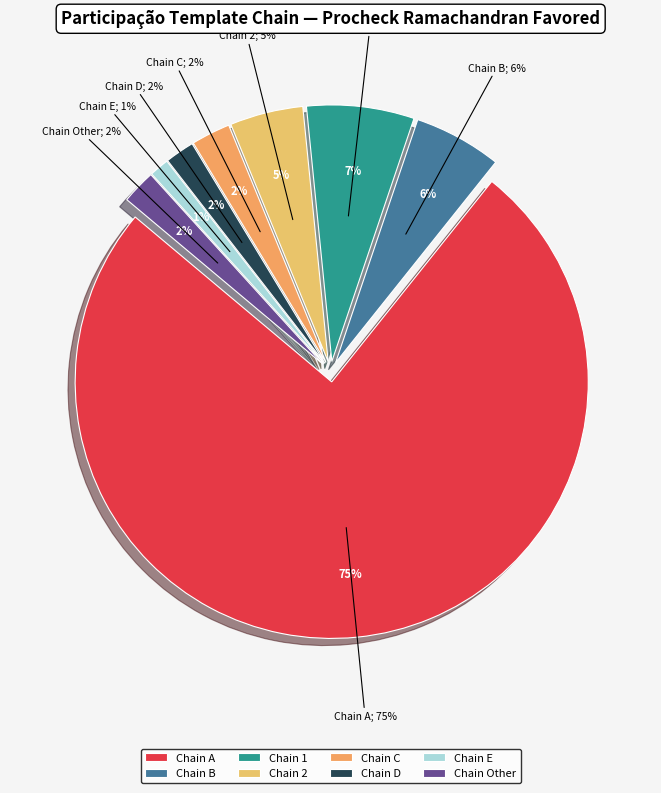

Is it true that D is 20% of the pie?

False